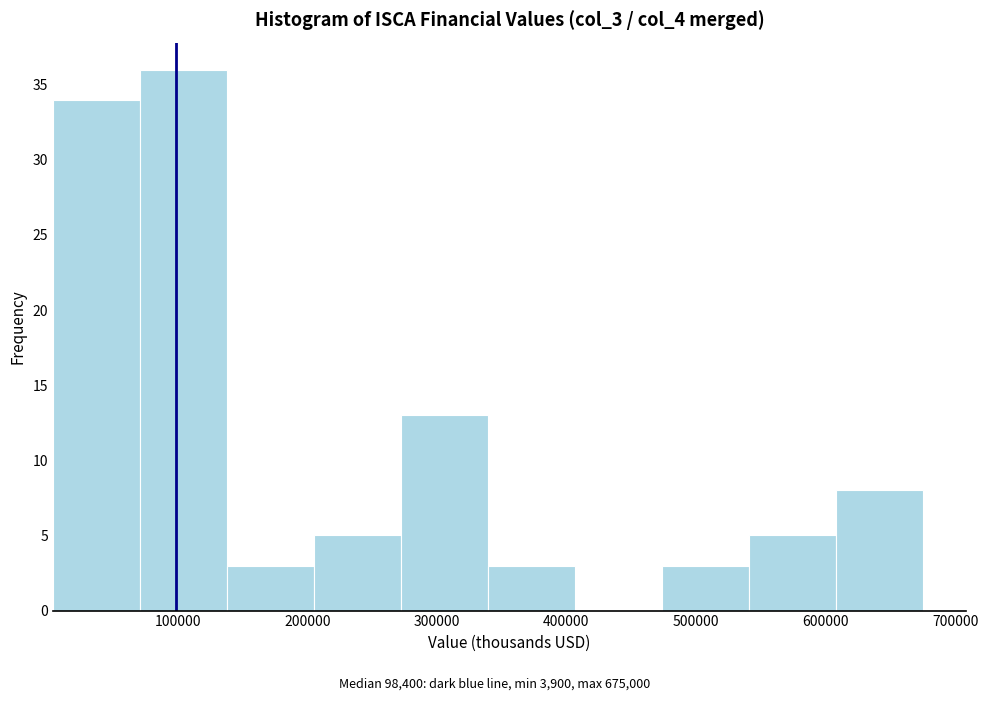

Reading left to right, transcribe this chart: for each bar, give the range it covers on the x-axis and its height. Neither the bar edges nor the heights are printed on the chart, so give them approximately, as read against the axes.

0 to 70000: 34
70000 to 140000: 36
140000 to 210000: 3
210000 to 270000: 5
270000 to 340000: 13
340000 to 410000: 3
410000 to 470000: 0
470000 to 540000: 3
540000 to 610000: 5
610000 to 680000: 8